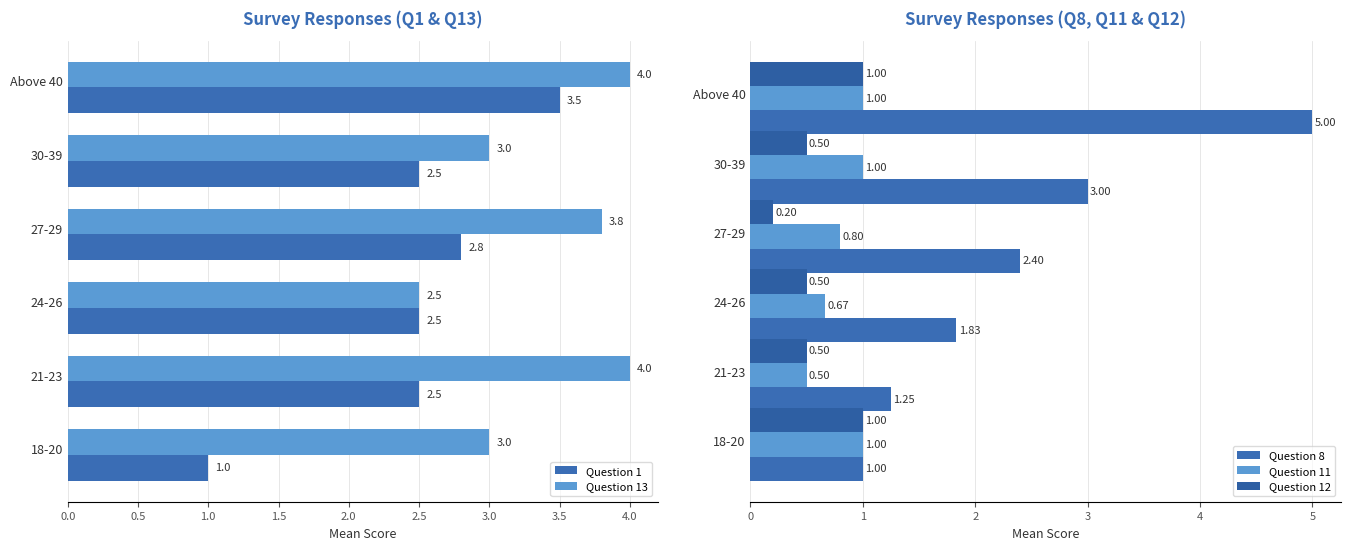

How many values in the Question 8 series exceed 2?

3